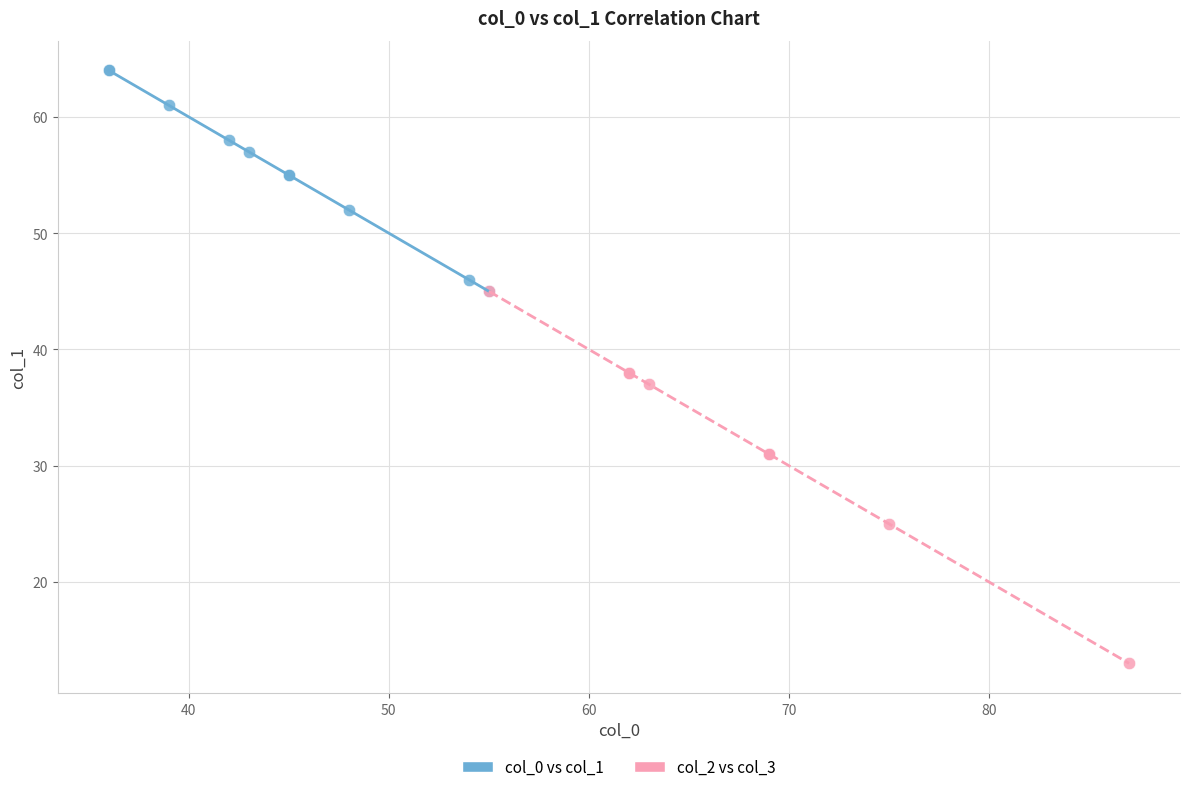

What are all the series names shown in the legend?

col_0 vs col_1, col_2 vs col_3